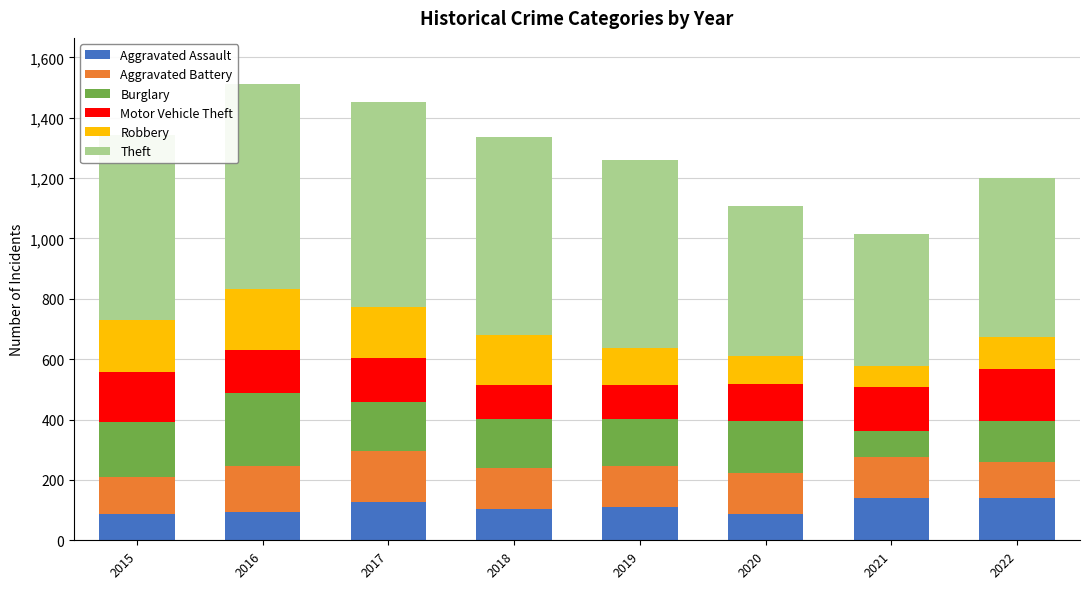

What is the sum of the Aggravated Assault values at 2019 and 2016?

204